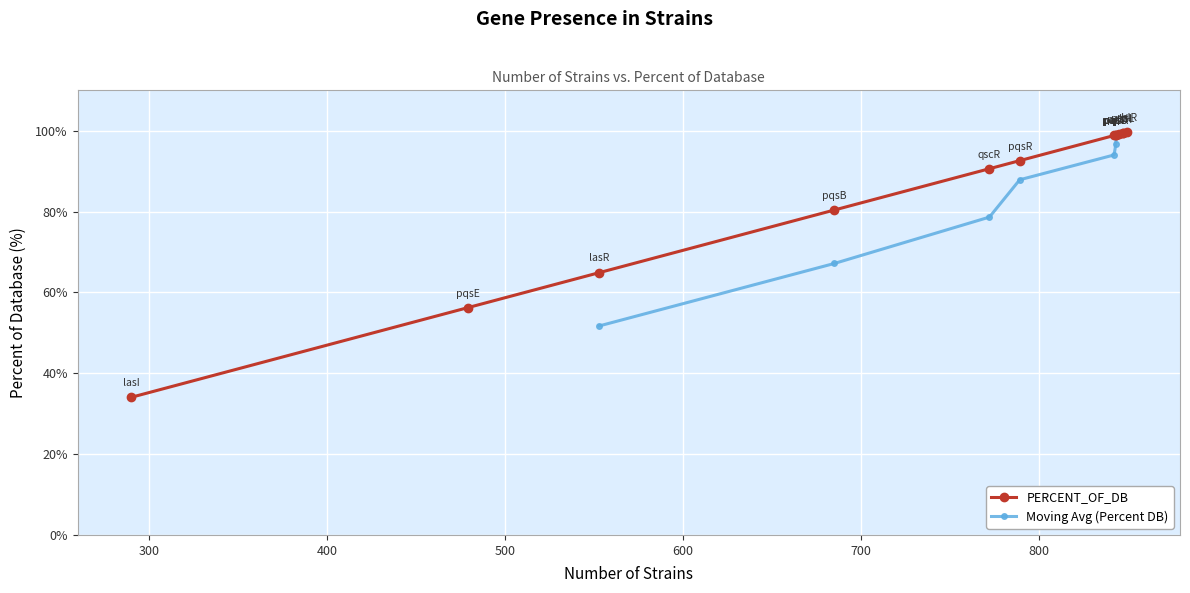

What is the value of the 9th point from the left?

98.8